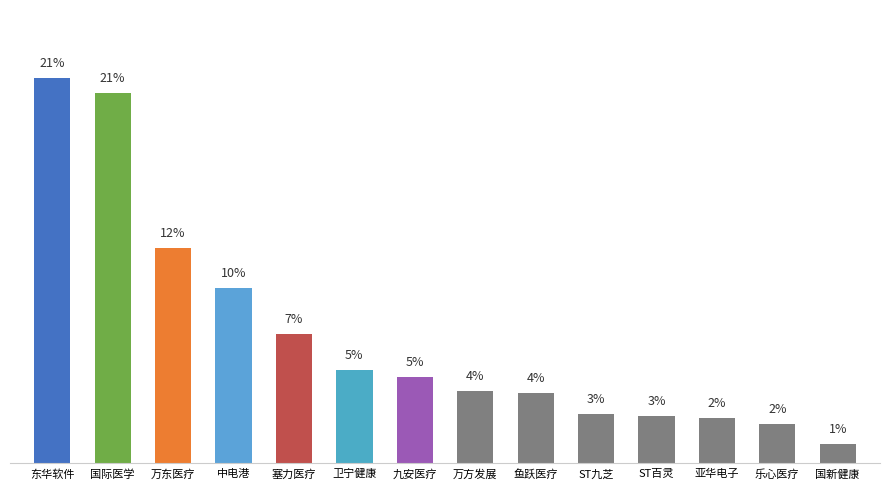

Between 国际医学 and ST九芝, which is larger?

国际医学